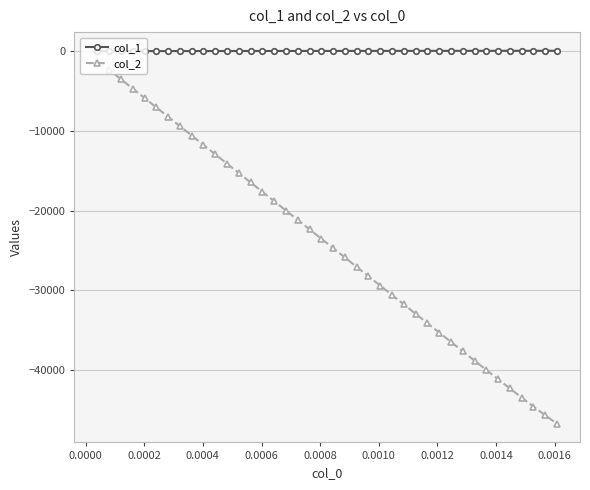

True or false: col_2 has more than 2 interior local peaks.

False